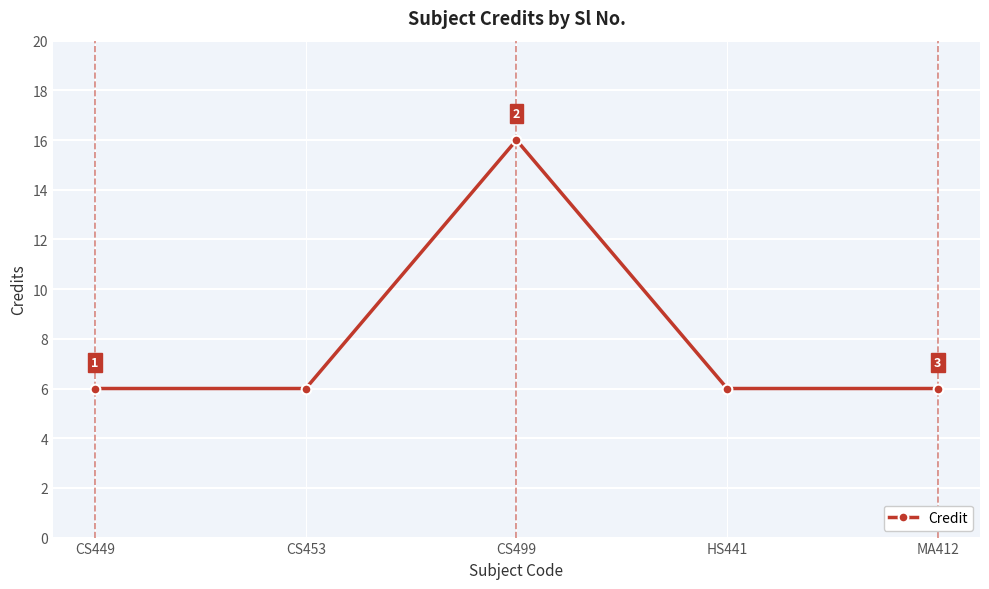

How many data points are above 6?

1